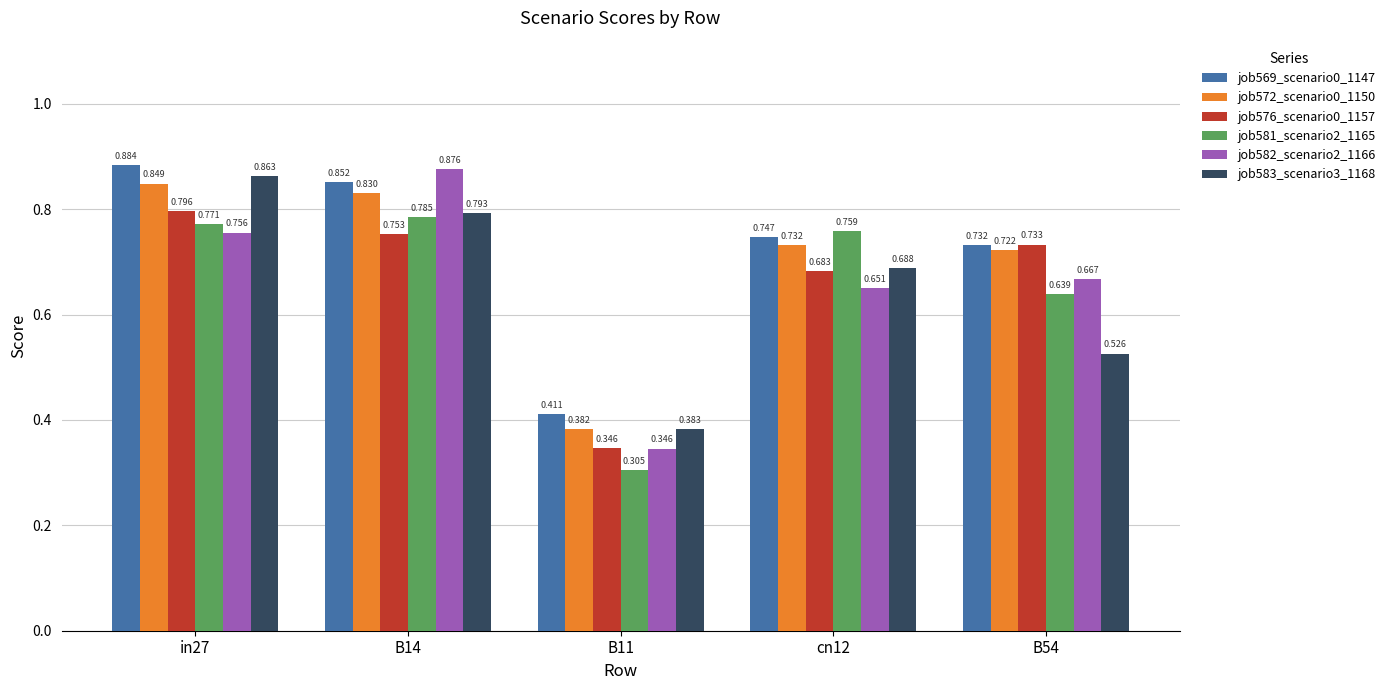

Which category has the lowest value across all series?

B11